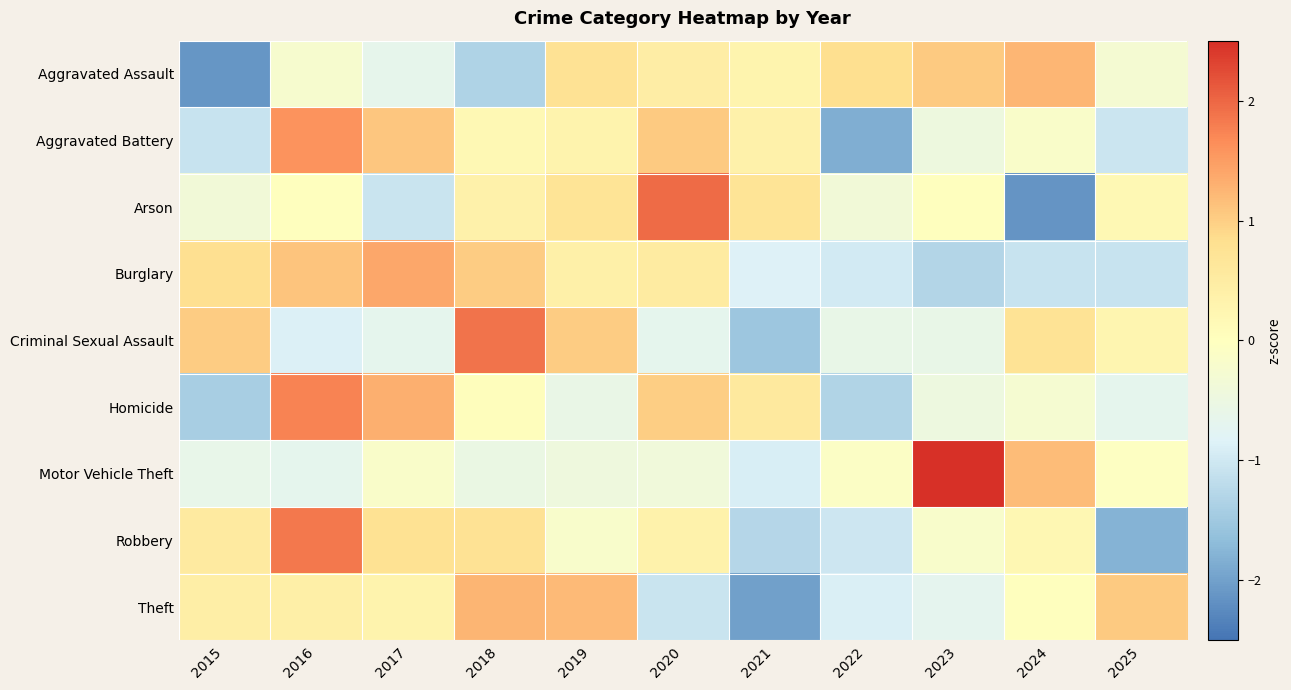

Reading left to right, transcribe all the data shown in this chart.

Aggravated Assault: 2015=-2.1	2016=-0.2	2017=-0.7	2018=-1.3	2019=0.7	2020=0.5	2021=0.3	2022=0.8	2023=1.0	2024=1.2	2025=-0.3
Aggravated Battery: 2015=-1.1	2016=1.6	2017=1.1	2018=0.2	2019=0.3	2020=1.0	2021=0.4	2022=-1.9	2023=-0.5	2024=-0.1	2025=-1.0
Arson: 2015=-0.4	2016=0.0	2017=-1.1	2018=0.4	2019=0.7	2020=2.0	2021=0.7	2022=-0.4	2023=0.0	2024=-2.1	2025=0.2
Burglary: 2015=0.8	2016=1.1	2017=1.4	2018=1.0	2019=0.4	2020=0.5	2021=-0.8	2022=-1.0	2023=-1.3	2024=-1.1	2025=-1.1
Criminal Sexual Assault: 2015=1.0	2016=-0.9	2017=-0.7	2018=1.9	2019=1.0	2020=-0.7	2021=-1.5	2022=-0.6	2023=-0.6	2024=0.7	2025=0.3
Homicide: 2015=-1.4	2016=1.7	2017=1.3	2018=0.1	2019=-0.6	2020=1.0	2021=0.6	2022=-1.3	2023=-0.5	2024=-0.3	2025=-0.7
Motor Vehicle Theft: 2015=-0.6	2016=-0.7	2017=-0.2	2018=-0.5	2019=-0.4	2020=-0.4	2021=-0.9	2022=-0.1	2023=2.7	2024=1.2	2025=-0.0
Robbery: 2015=0.5	2016=1.8	2017=0.8	2018=0.8	2019=-0.2	2020=0.3	2021=-1.3	2022=-1.0	2023=-0.2	2024=0.2	2025=-1.8
Theft: 2015=0.4	2016=0.4	2017=0.3	2018=1.3	2019=1.2	2020=-1.1	2021=-2.0	2022=-0.9	2023=-0.7	2024=0.0	2025=1.0